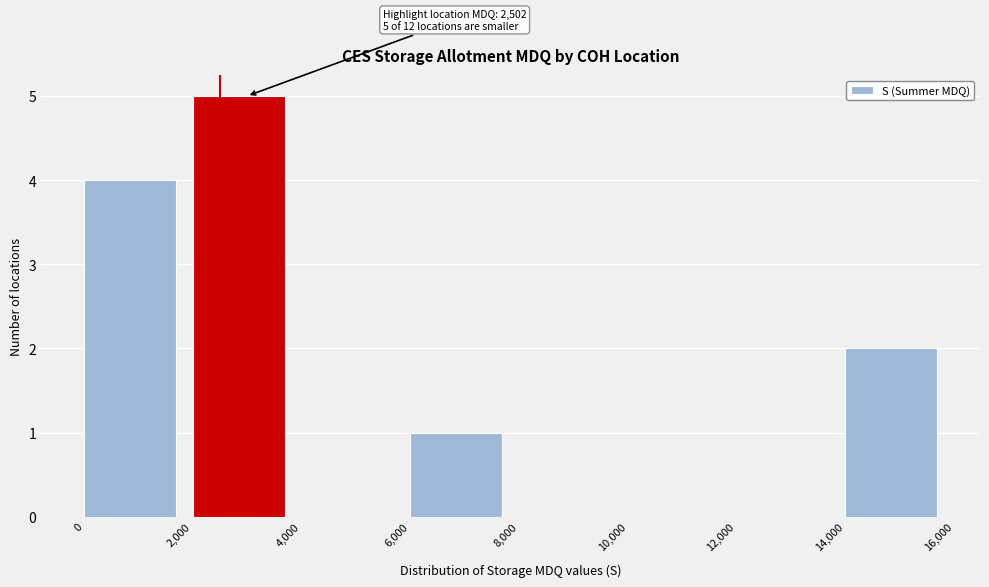

Which range on the x-axis has the tallest bar?

2,000 to 4,000